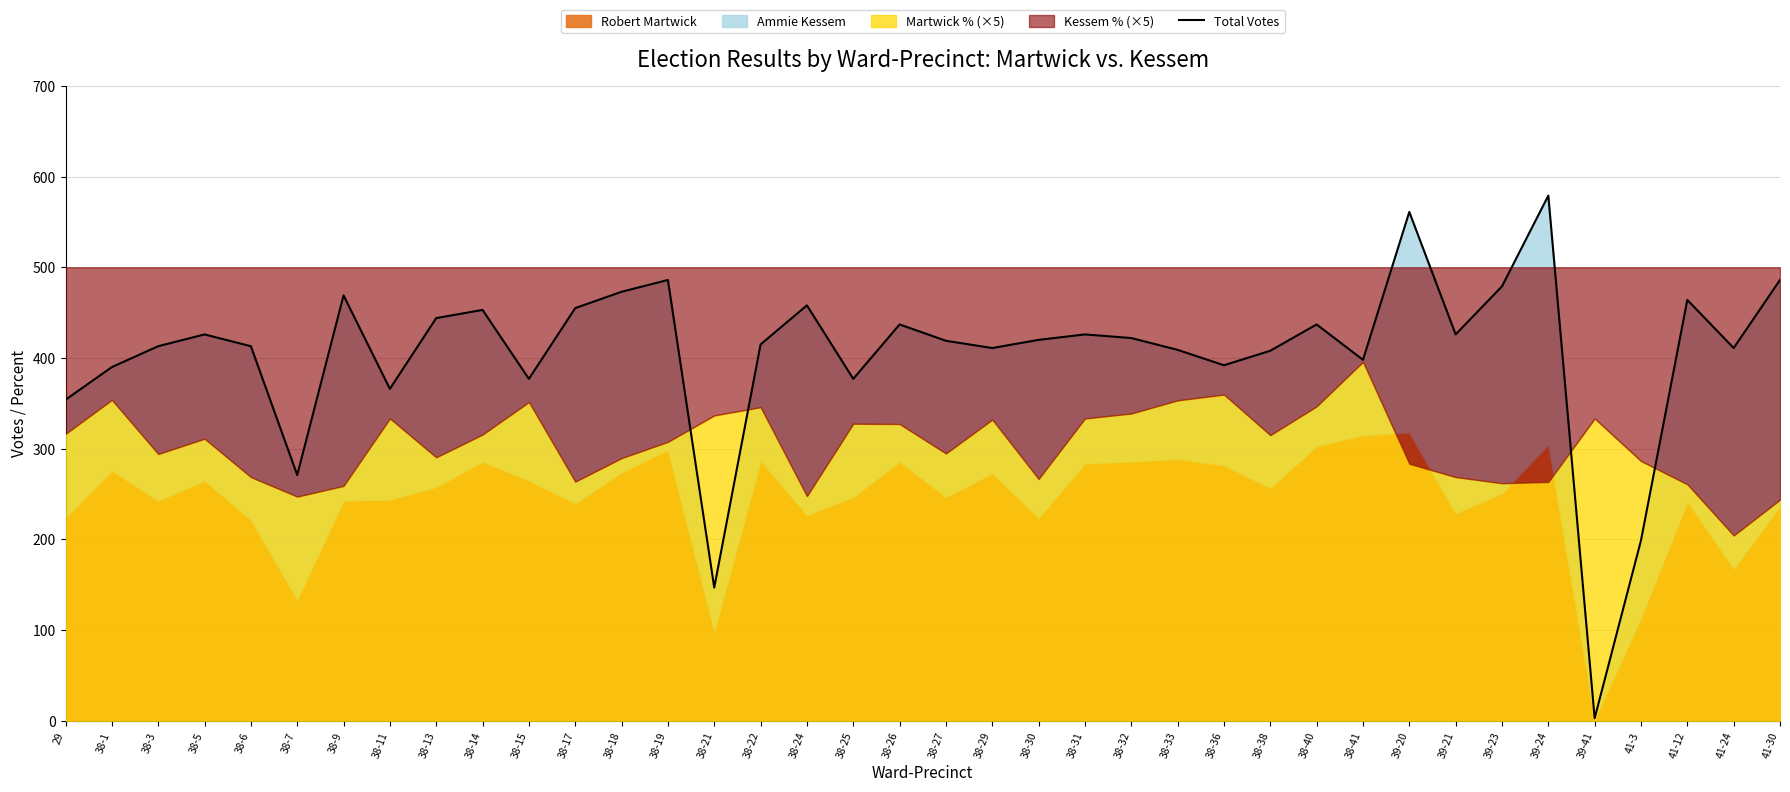

How many lines are shown in the chart?

1